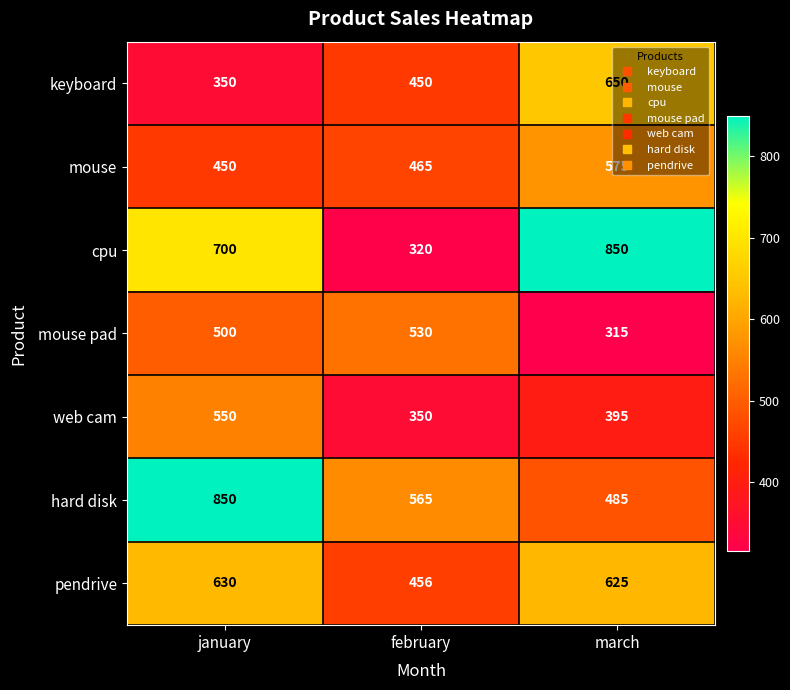

Count the number of data series in this chart.

7